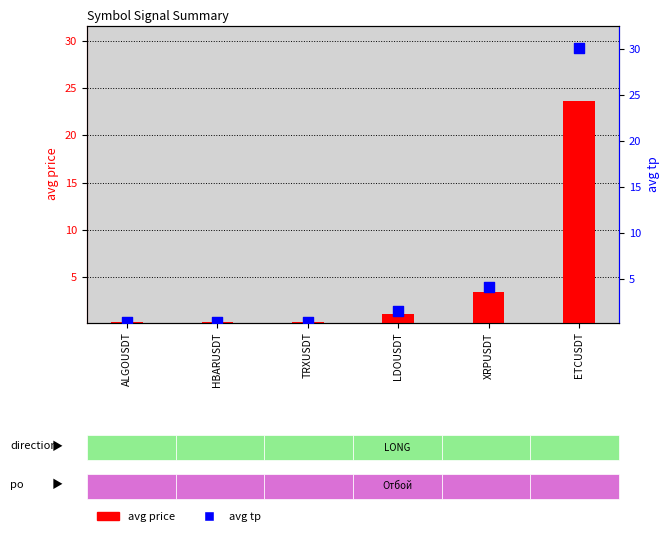

Which series contains the lowest Y value?

avg price